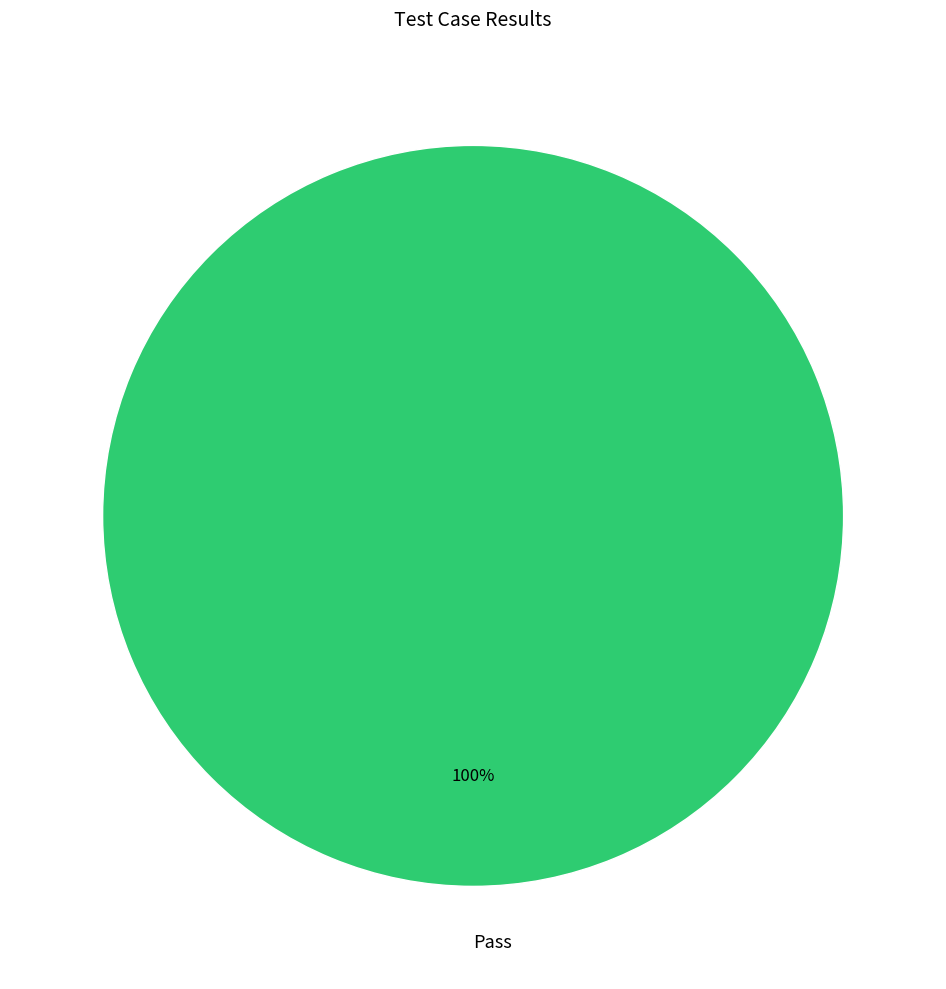

Is there a majority slice in this chart?

Yes